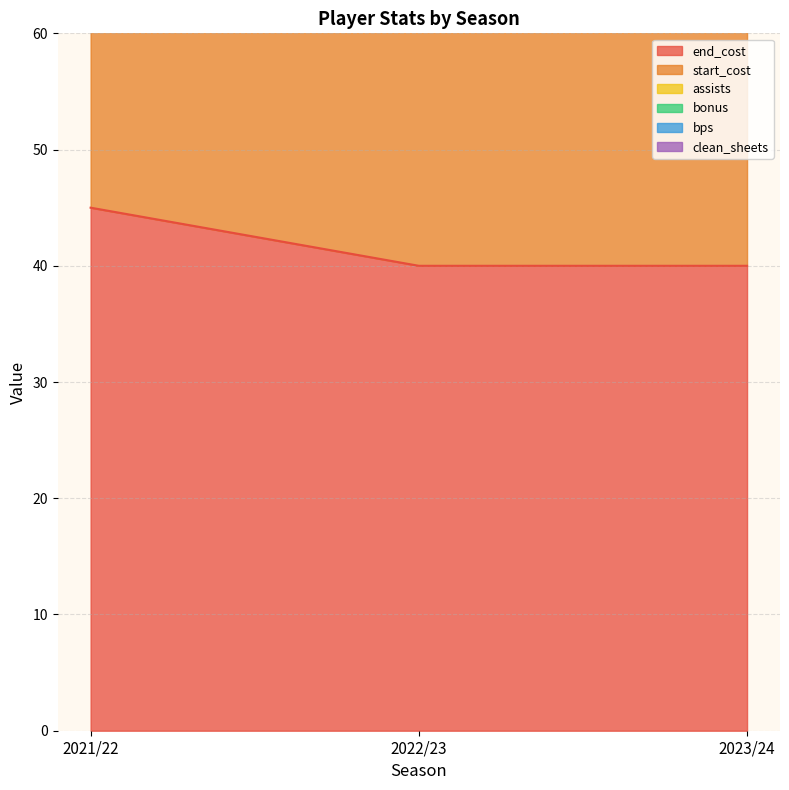

What is the label of the 2nd point from the right?

2022/23